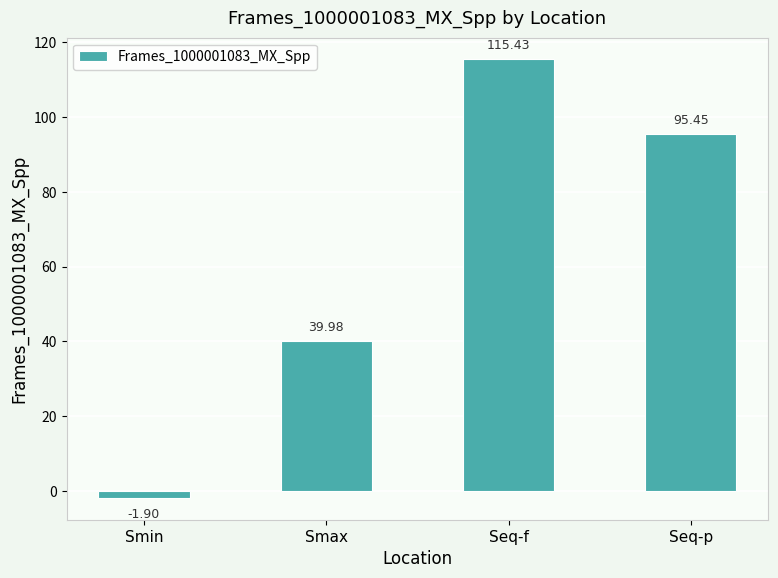

True or false: the data shows 115.4 at Seq-f.

True